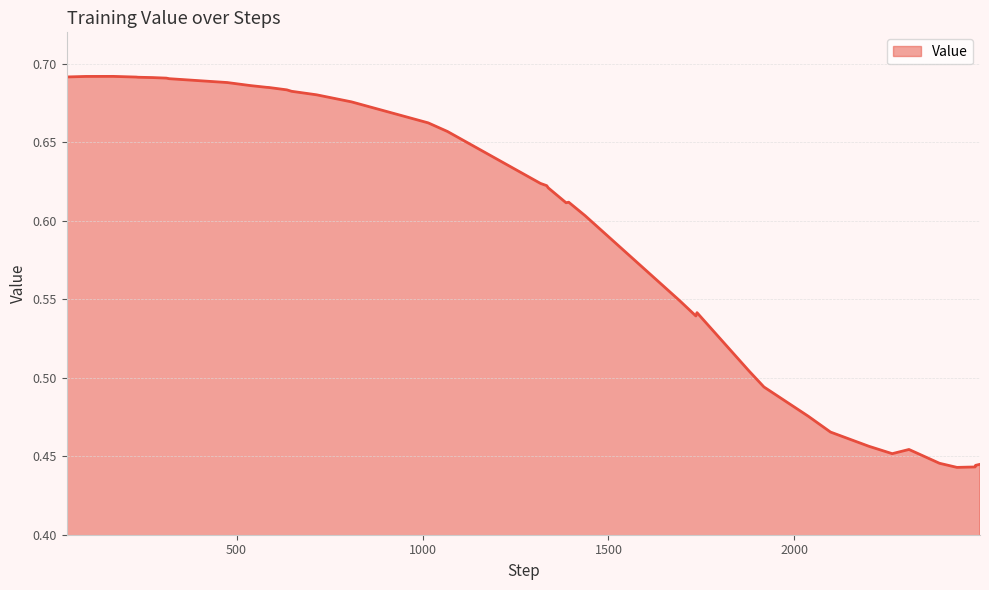

Where is the first local maximum?

168